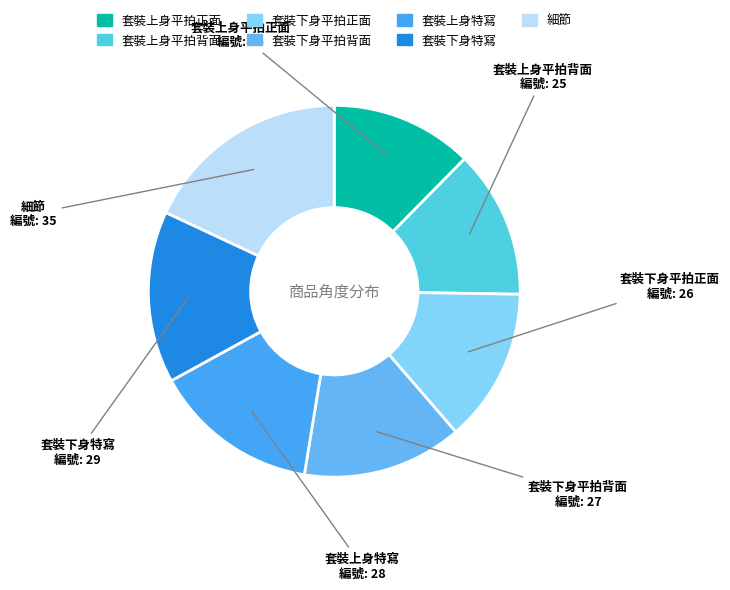

What is the smallest slice in the pie chart?

套裝上身平拍正面